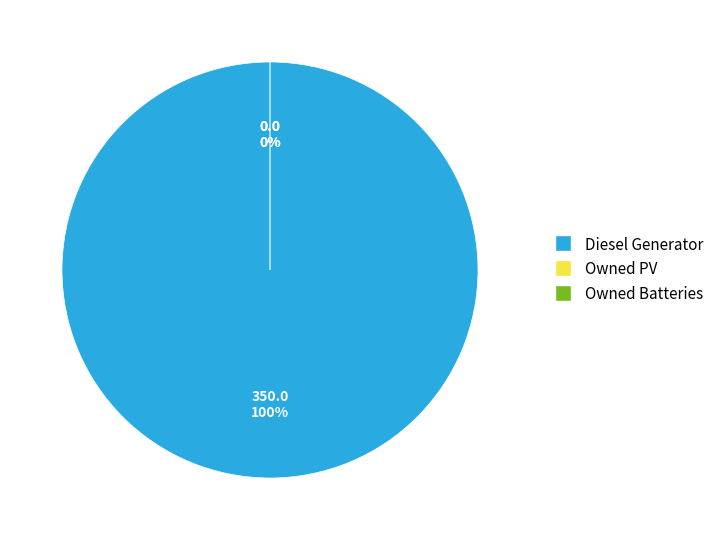

To the nearest percent, what is the difference between the largest and smallest slice percentages?

100%